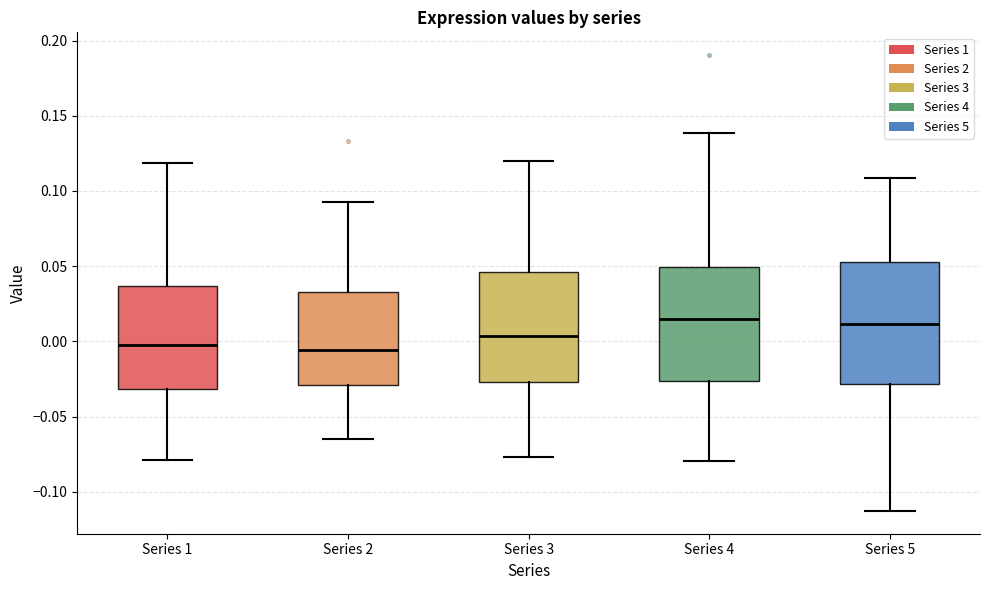

Which box is the tallest, from its lower edge to its upper edge?

Series 5